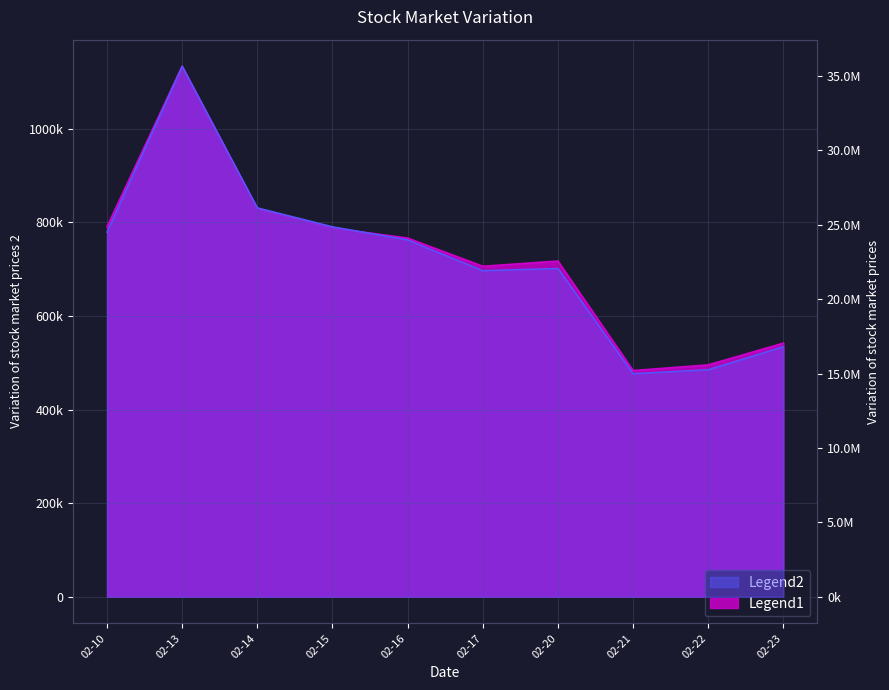

Between 02-21 and 02-17, which is larger?

02-17